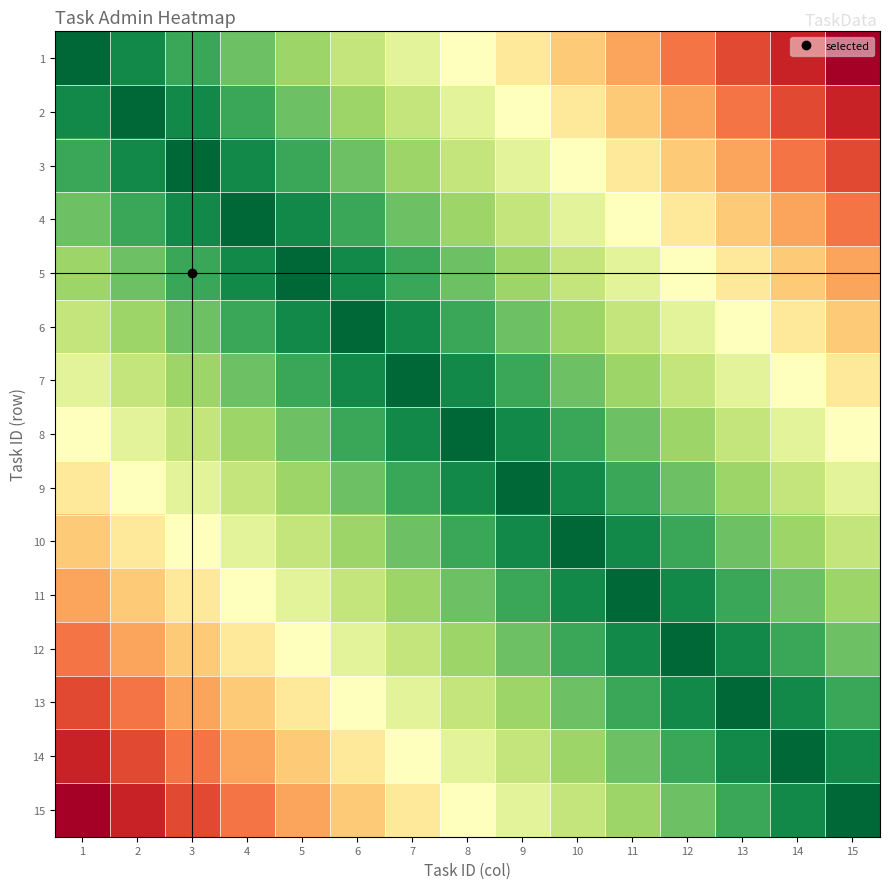

Which has a higher value, 4 or 9?

9